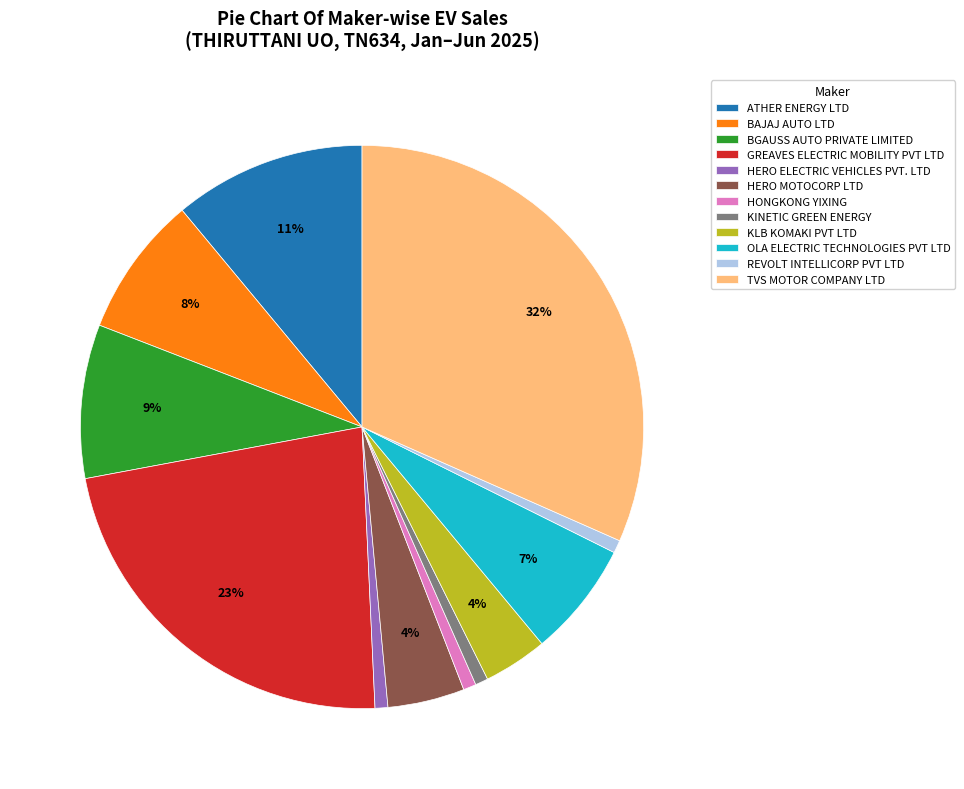

To the nearest percent, what portion does HERO MOTOCORP LTD represent?

4%